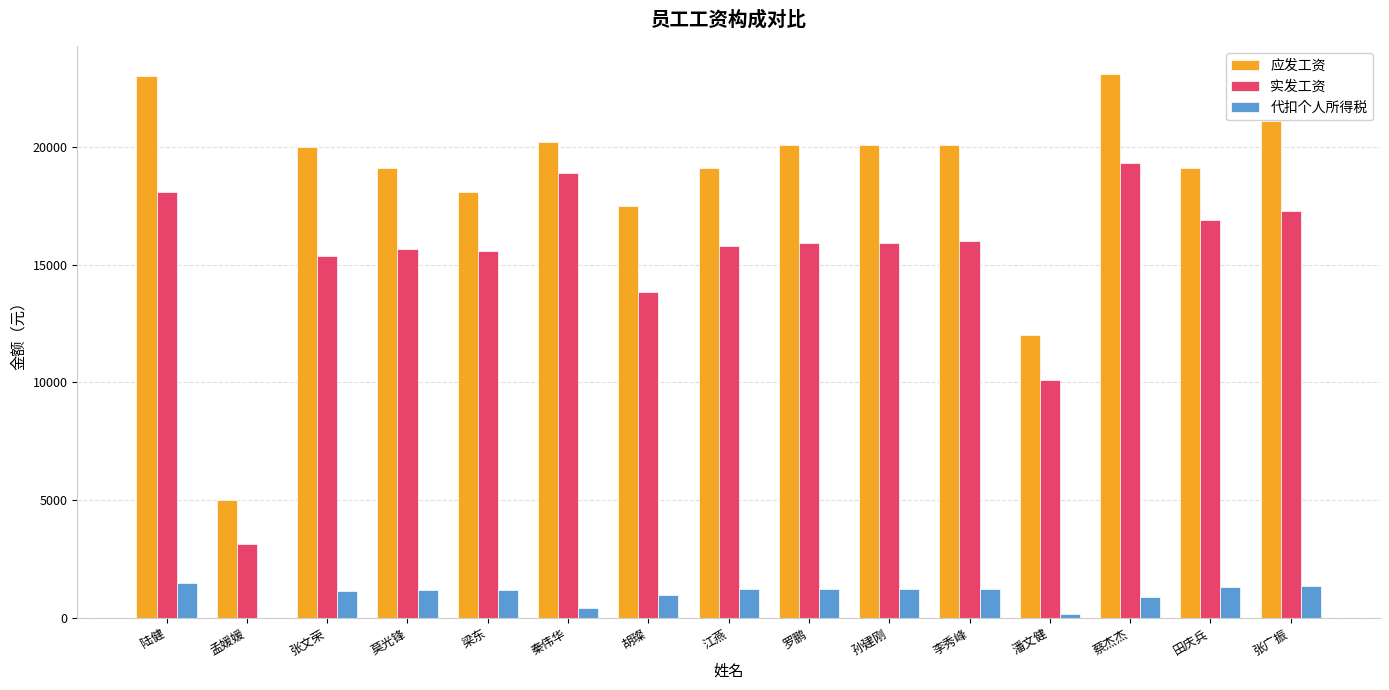

What is the sum of the 应发工资 values at 梁东 and 蔡杰杰?

41210.0